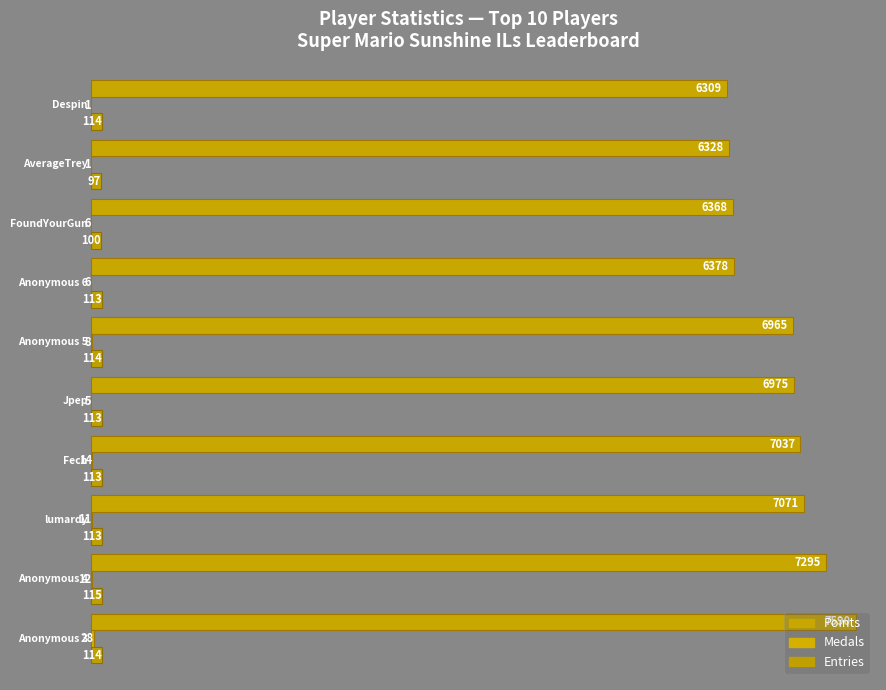

What is the difference between the maximum and minimum values in the Entries series?

18